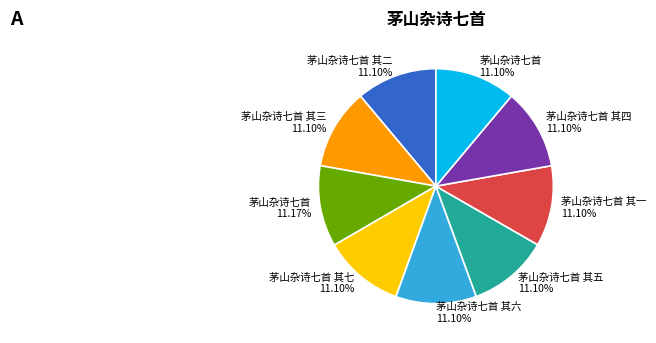

Does any single category account for the majority?

No